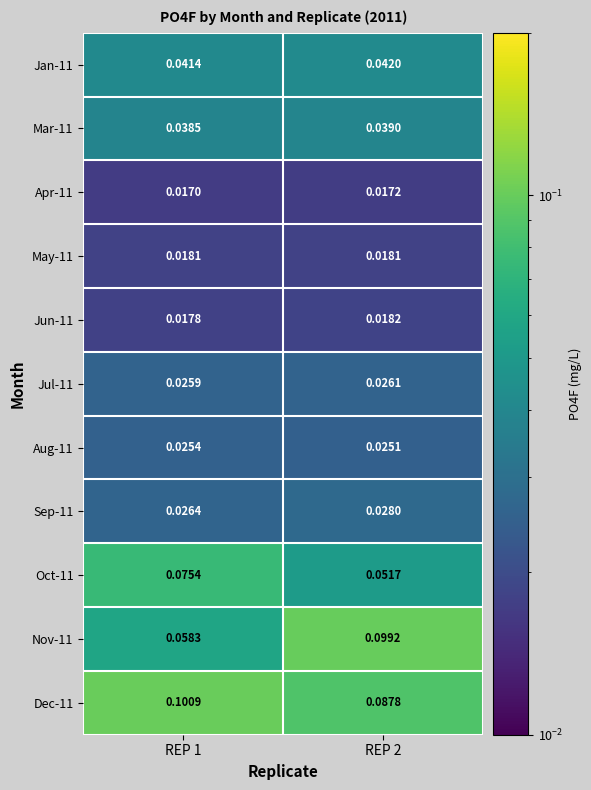

Is the value of Oct-11 at REP 1 greater than the value of Sep-11 at REP 1?

Yes